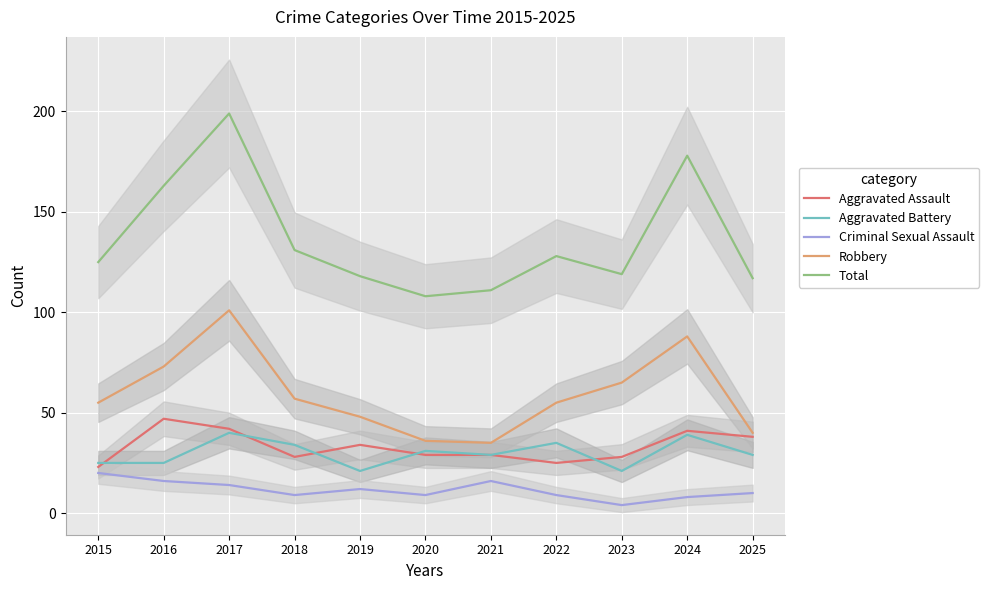

How many data points in Aggravated Battery are less than 29?

4